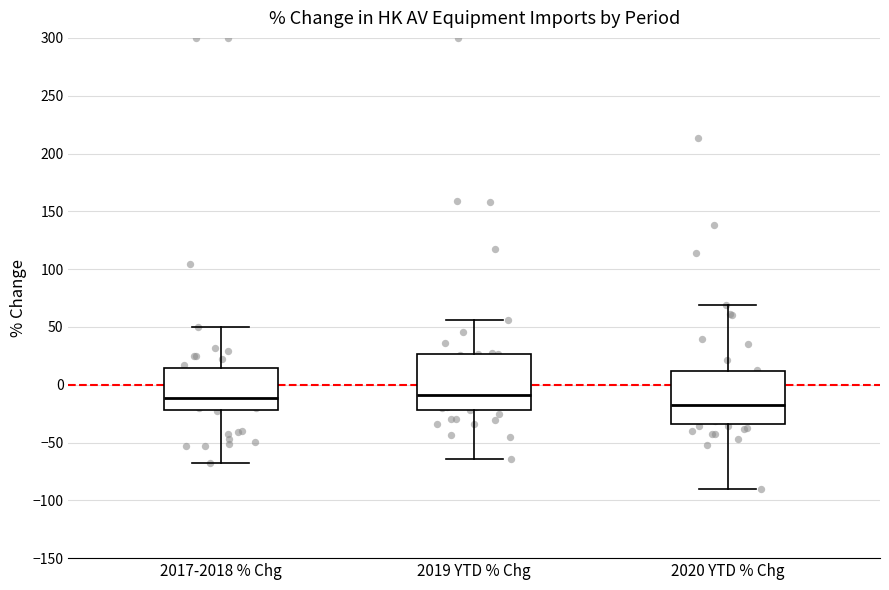

Which box has the lowest median line?

2020 YTD % Chg